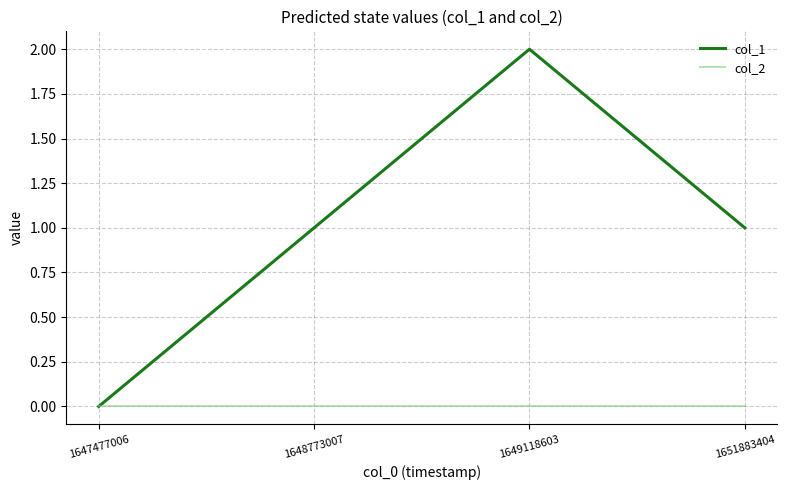

At which category is the sum across all series the highest?

1649118603